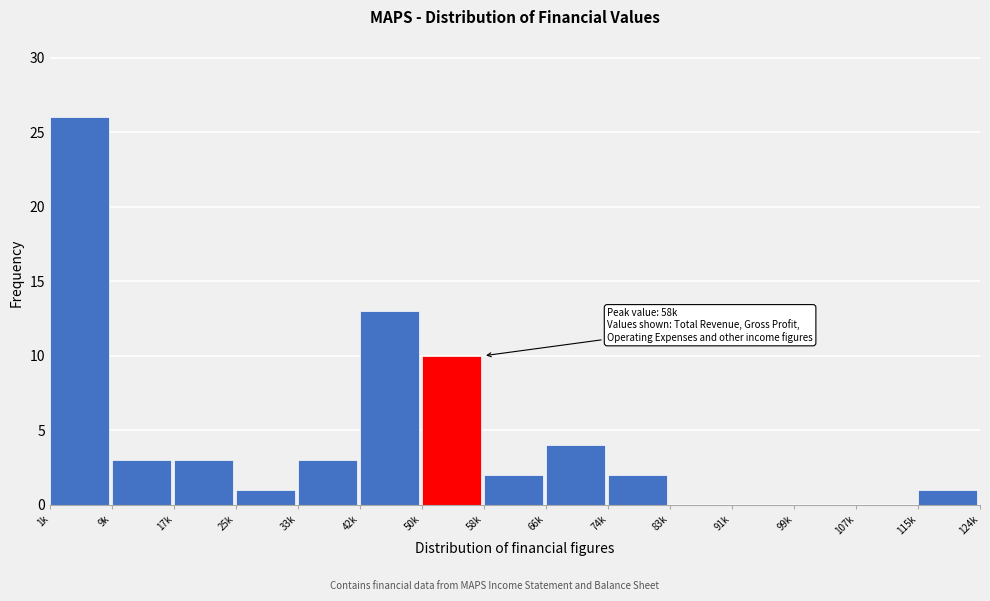

Reading left to right, extract all data points from this chart.

1k=26	9k=3	17k=3	25k=1	33k=3	42k=13	50k=10	58k=2	66k=4	74k=2	83k=0	91k=0	99k=0	107k=0	115k=1